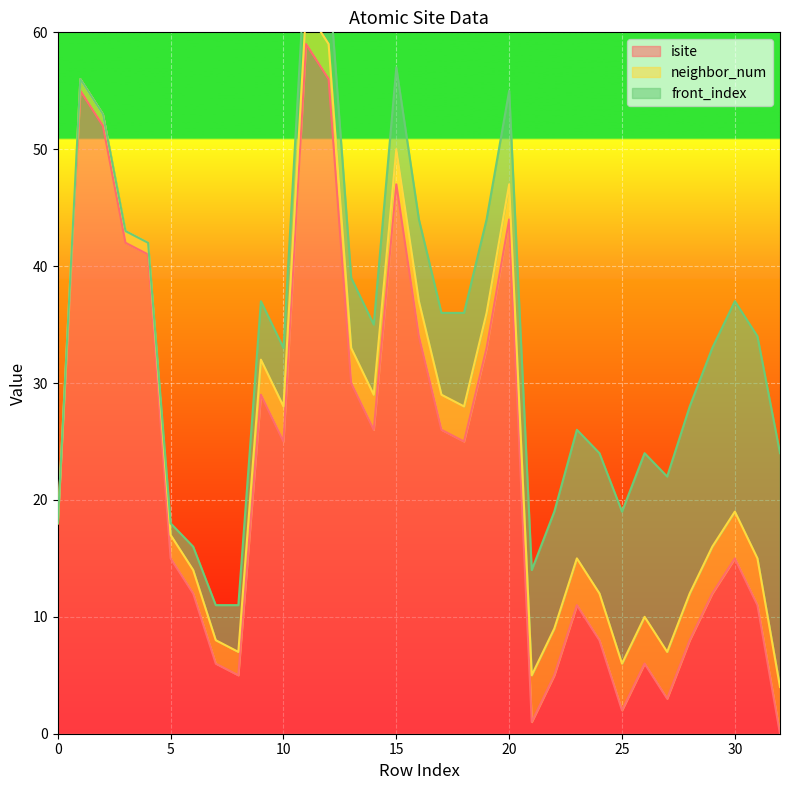

Is it true that isite equals 58 at 20?

False